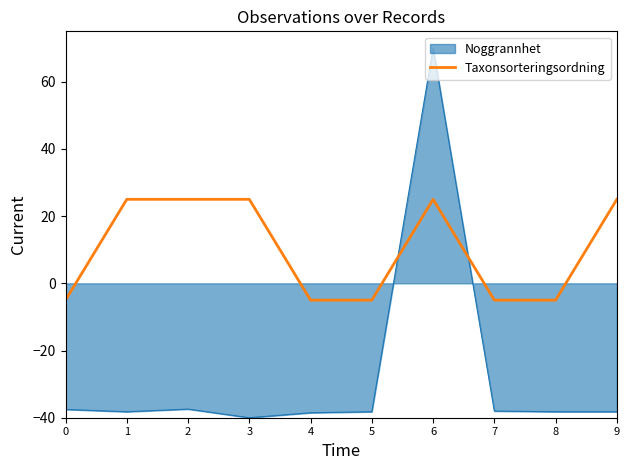

What is the difference between the highest and lowest values at 5?

33.2